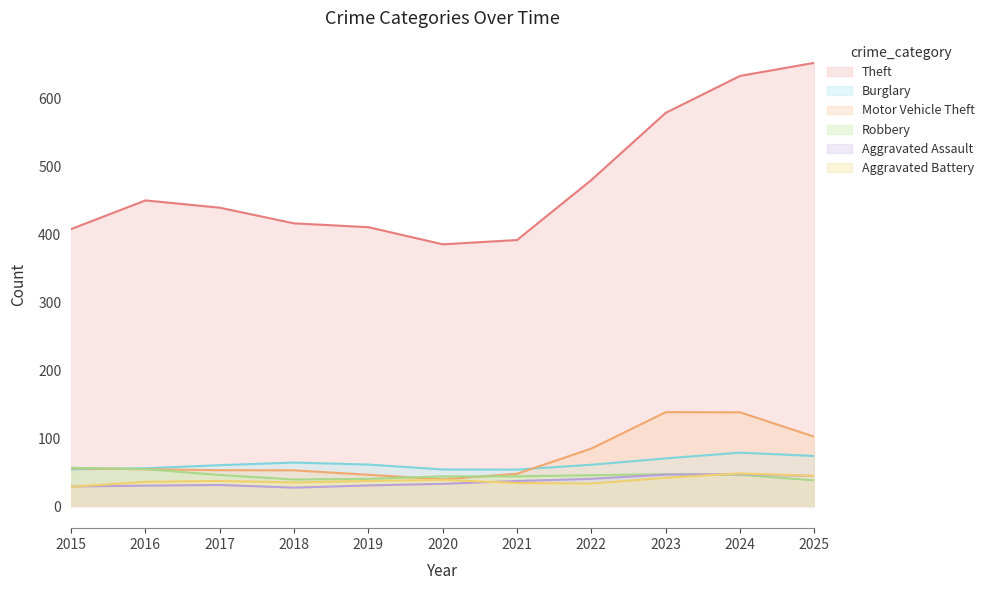

Between 2019 and 2023, which series saw the biggest shift?

Theft